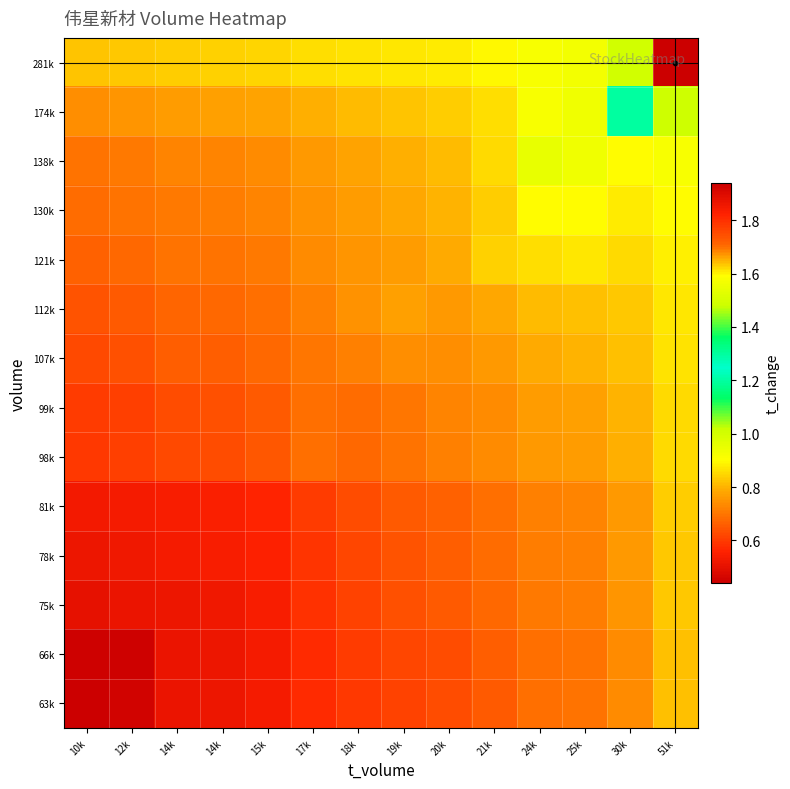

Which series has the widest spread of values?

281k